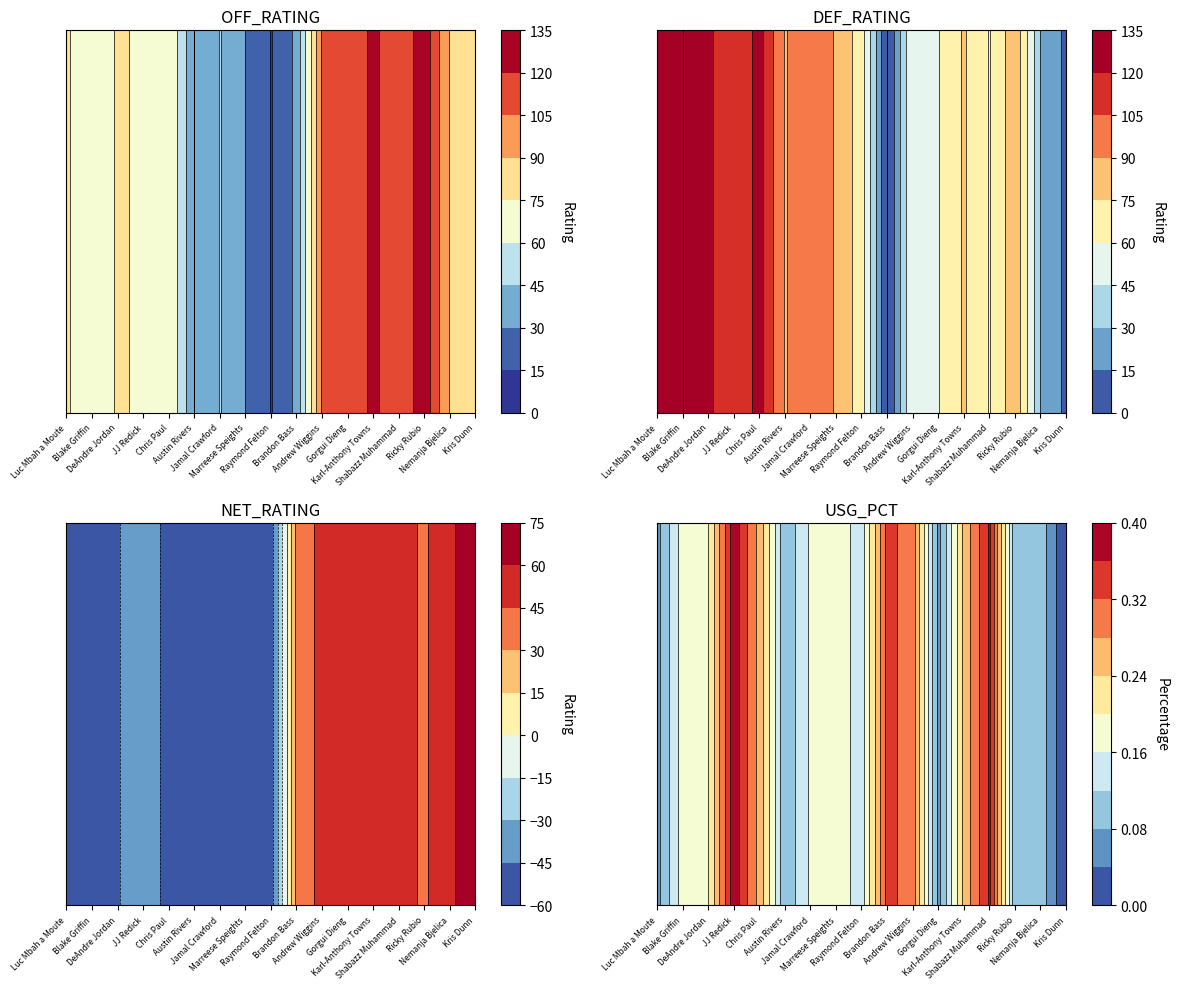

Rank the series by their maximum value, from highest to lowest.

OFF_RATING, DEF_RATING, NET_RATING, USG_PCT